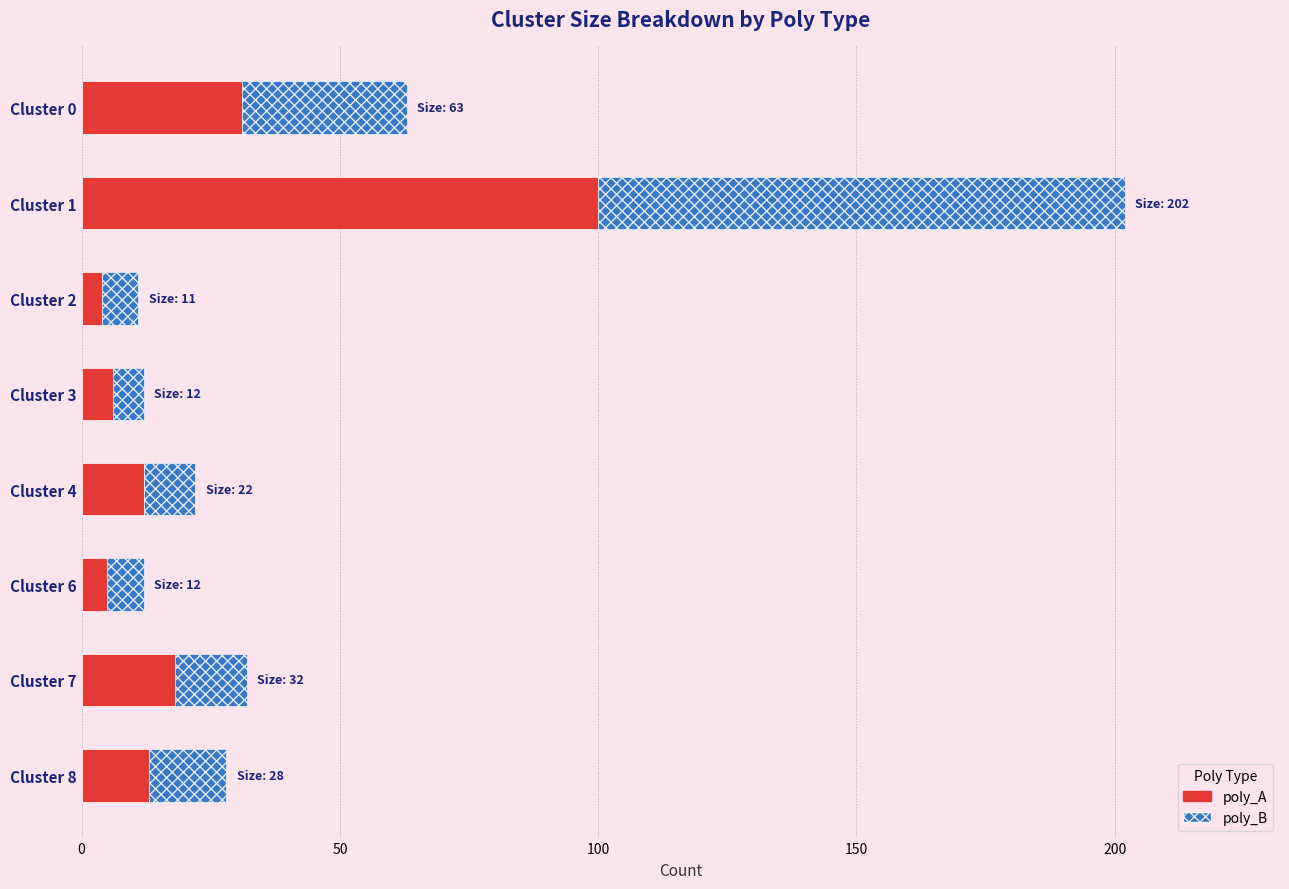

What is the total value across all series at Cluster 1?

202